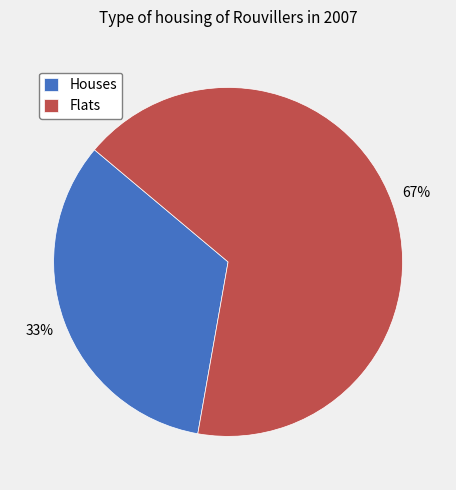

To the nearest percent, what is the average slice percentage?

50%